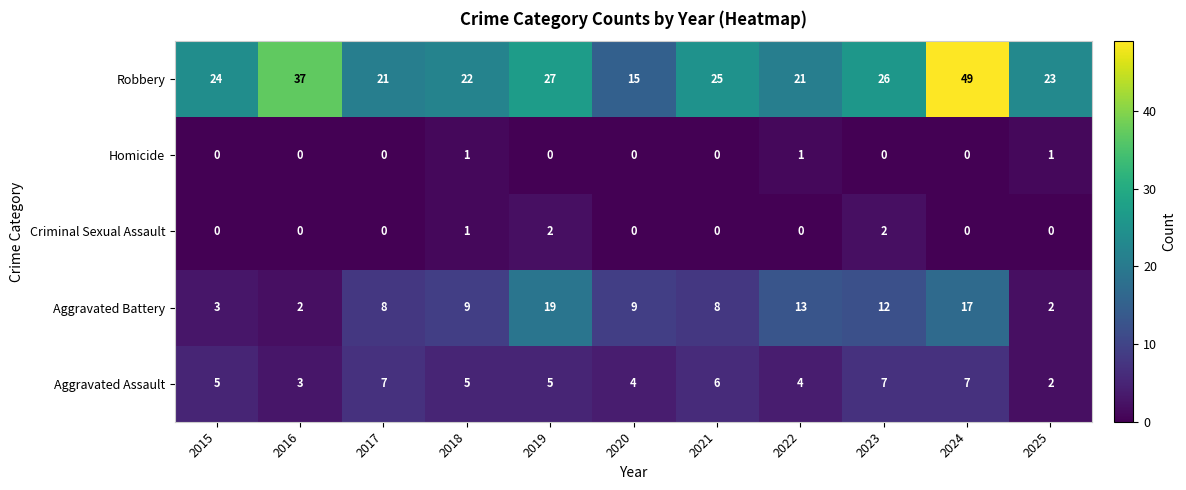

What is the maximum value shown in the chart?

49